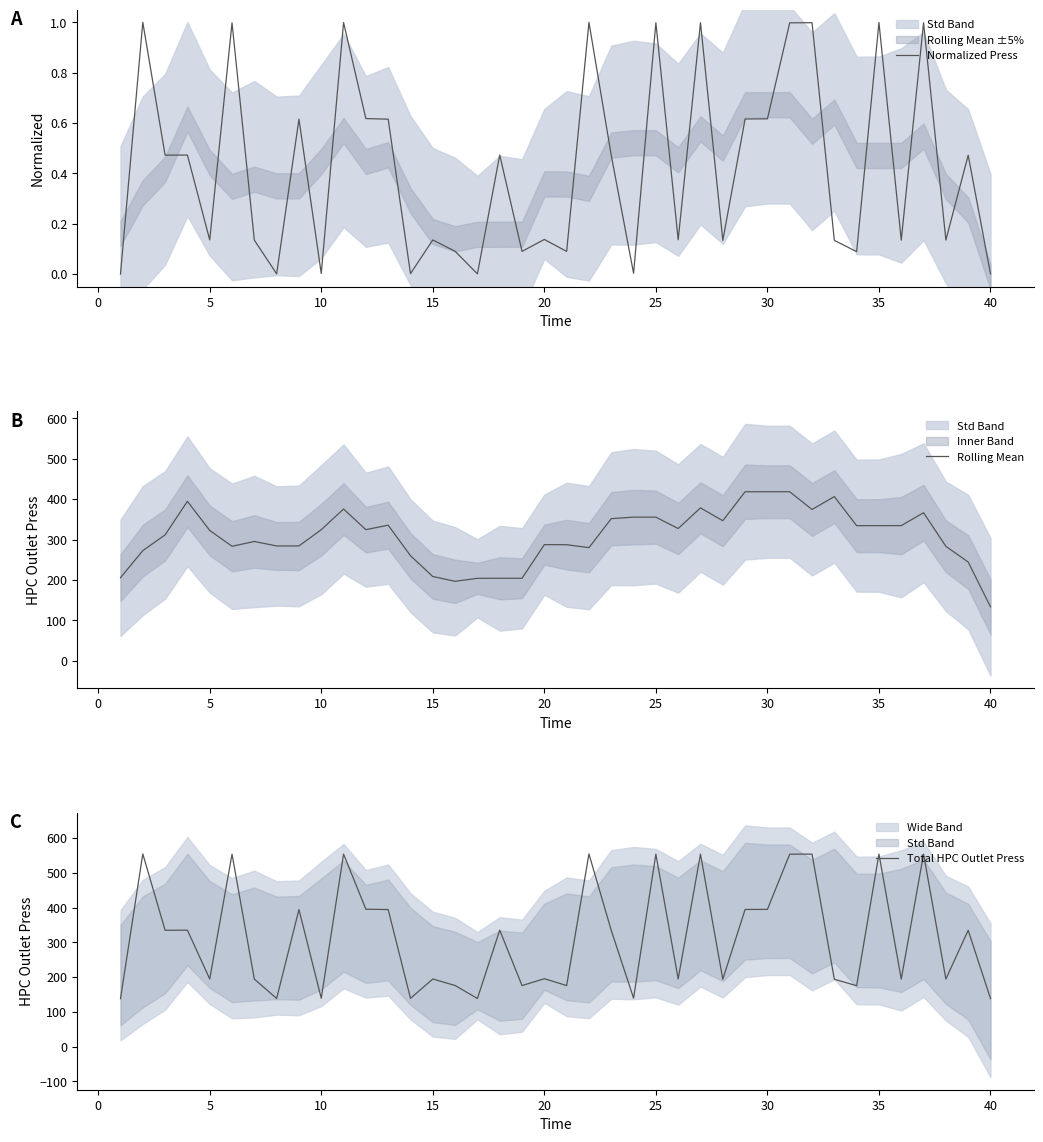

At which label does Rolling Mean reach its minimum?

40